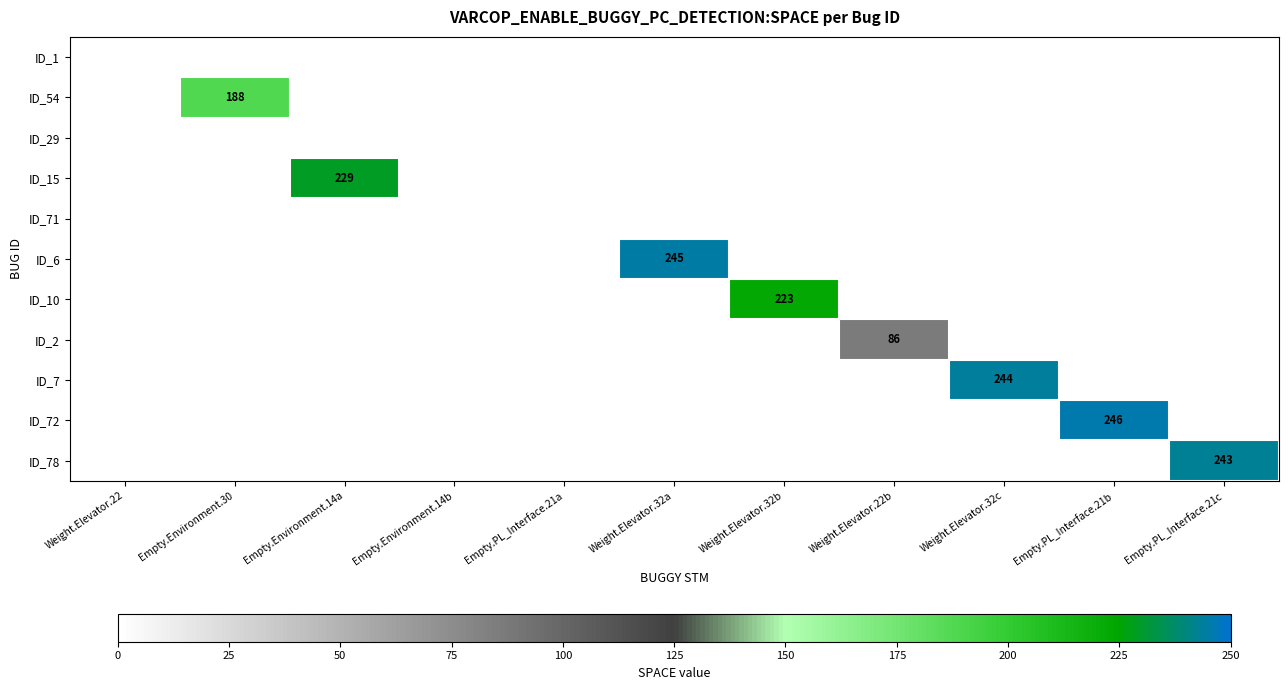

Is it true that ID_72 equals 131 at Empty.Environment.14b?

False